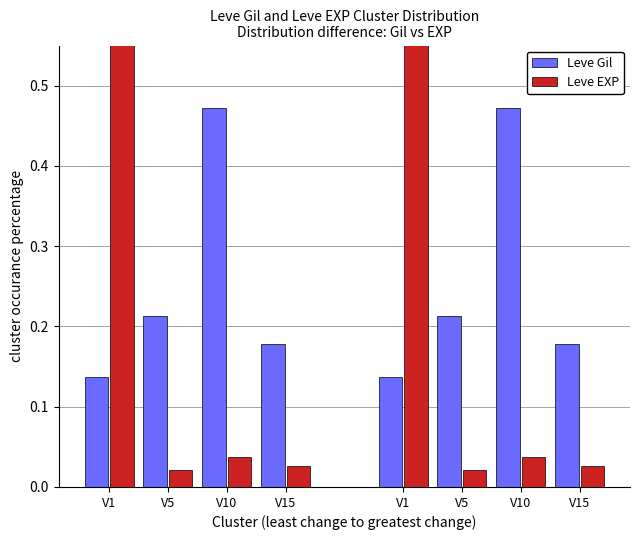

Between V10 and V15, which series saw the biggest shift?

Leve Gil